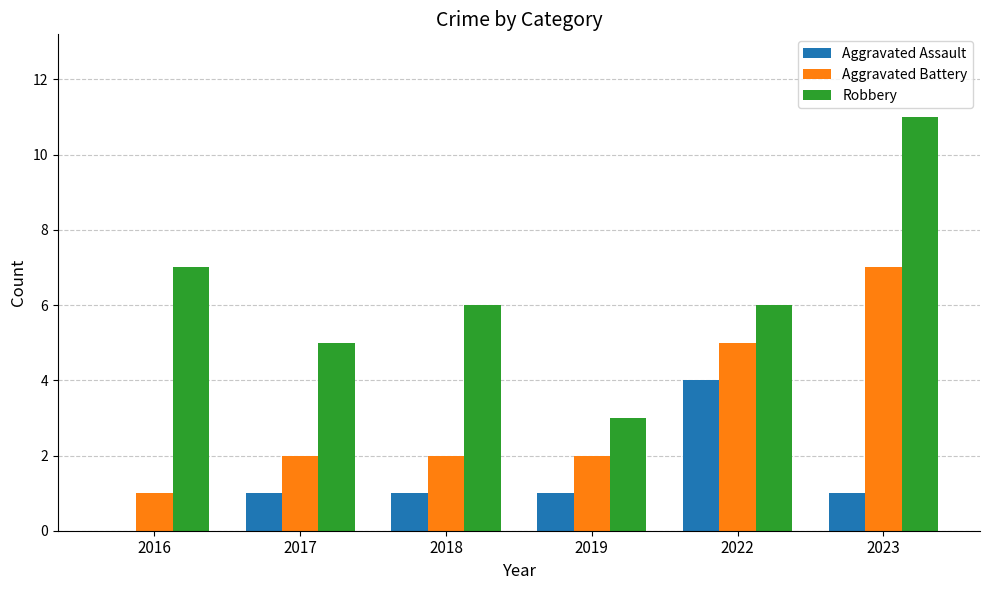

Reading left to right, extract all data points from this chart.

Aggravated Assault: 0	1	1	1	4	1
Aggravated Battery: 1	2	2	2	5	7
Robbery: 7	5	6	3	6	11